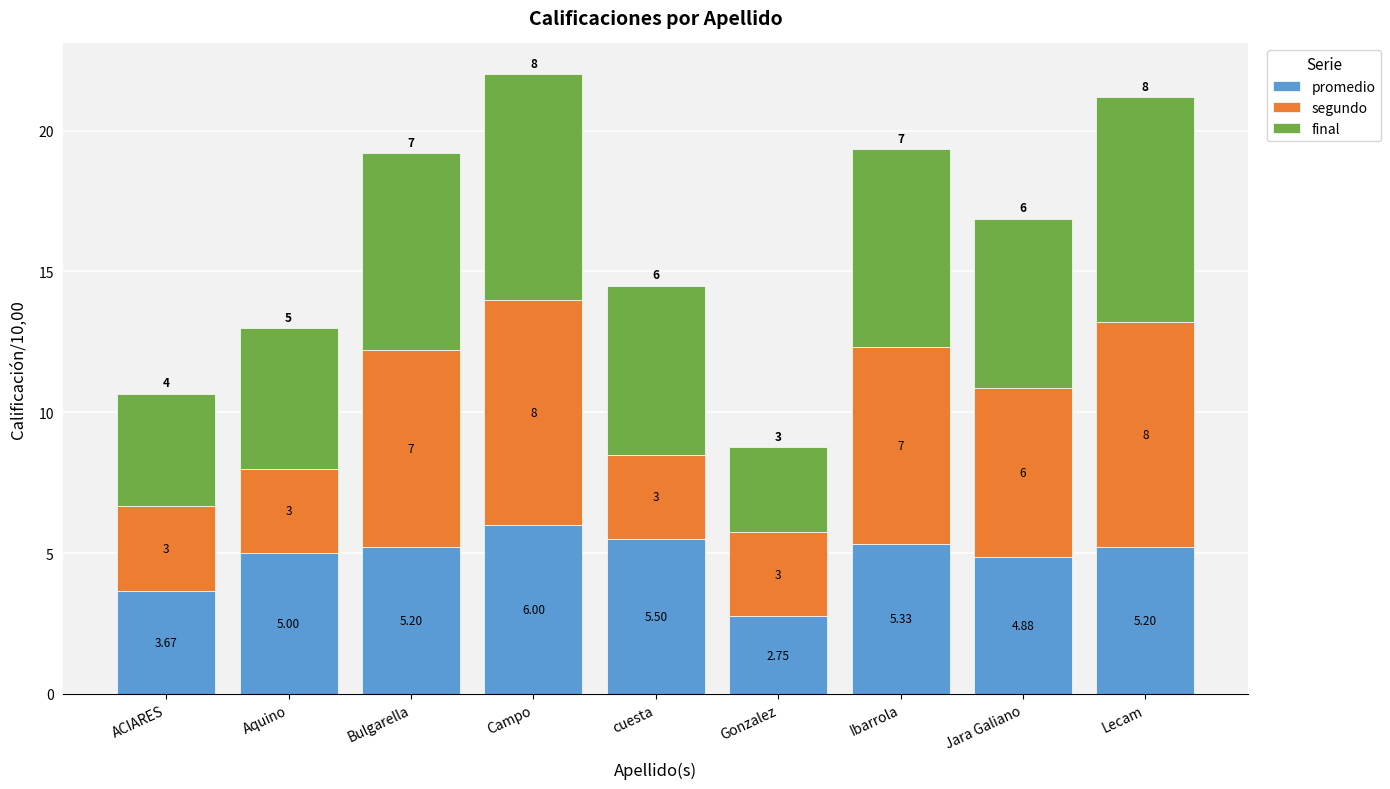

At which category is the sum across all series the highest?

Campo